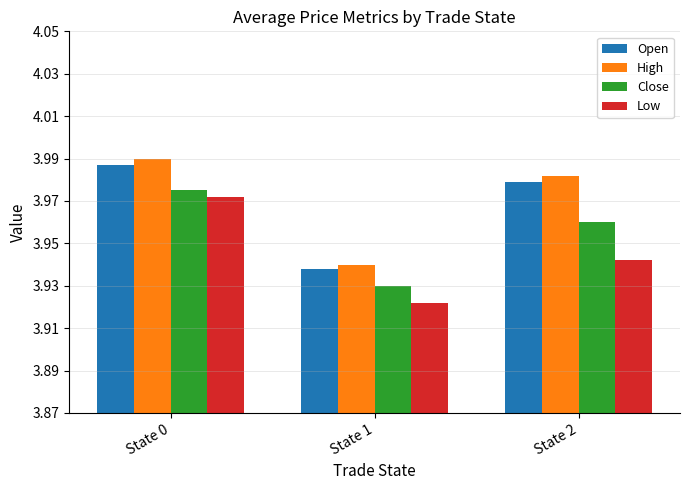

Rank the series by their maximum value, from highest to lowest.

High, Open, Close, Low